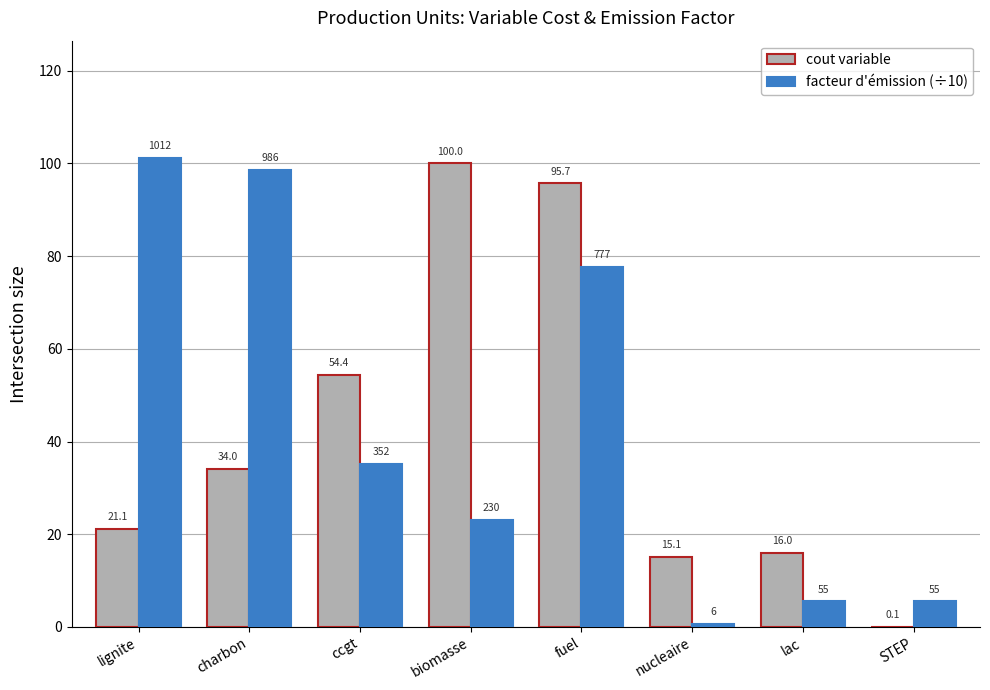

Reading right to left, extract all data points from this chart.

cout variable: STEP=0.1	lac=16.0	nucleaire=15.1	fuel=95.7	biomasse=100.0	ccgt=54.4	charbon=34.0	lignite=21.1
facteur d'émission (÷10): STEP=5.5	lac=5.5	nucleaire=0.6	fuel=77.7	biomasse=23.0	ccgt=35.2	charbon=98.6	lignite=101.2